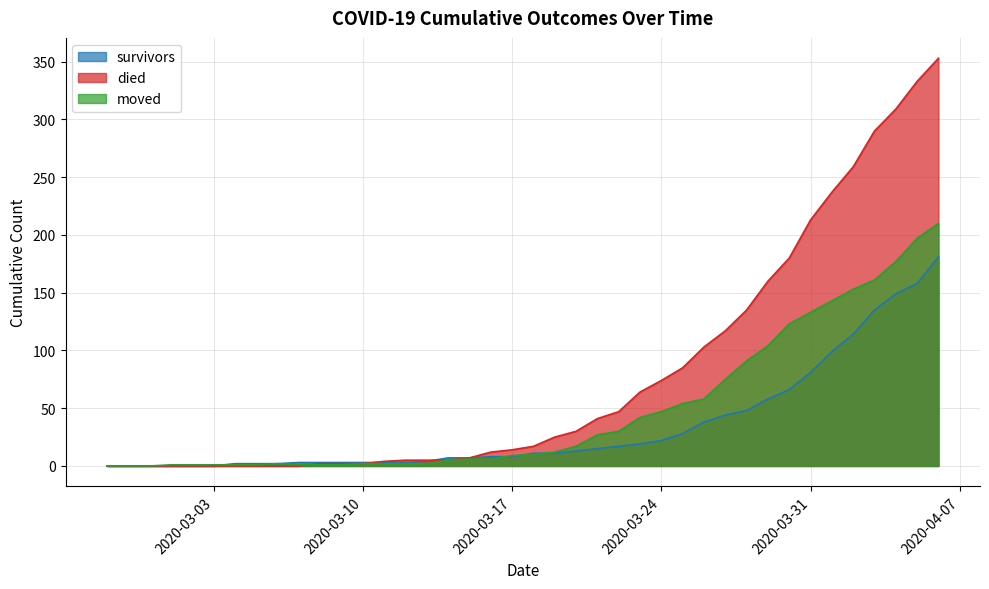

What is the difference between the maximum and minimum values in the survivors series?

181